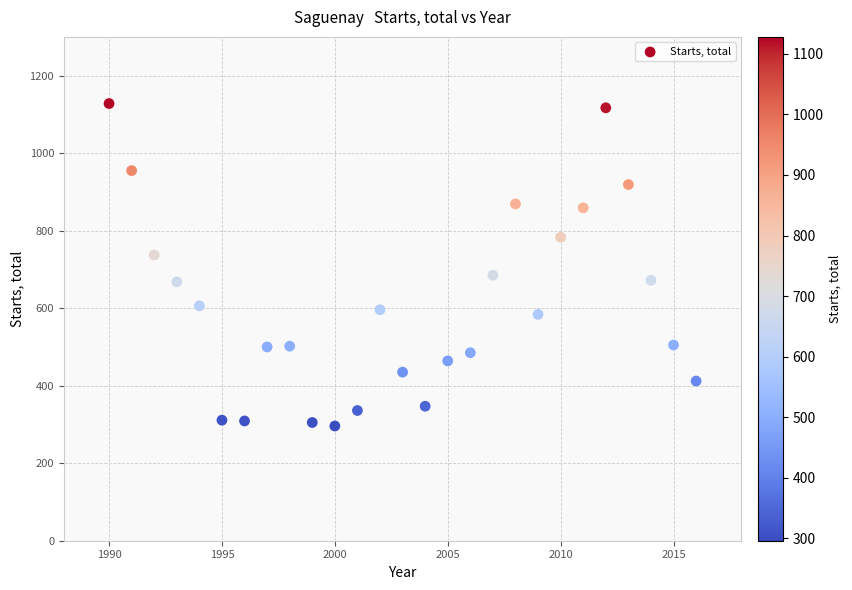

What is the range of X values (max minus min)?

26